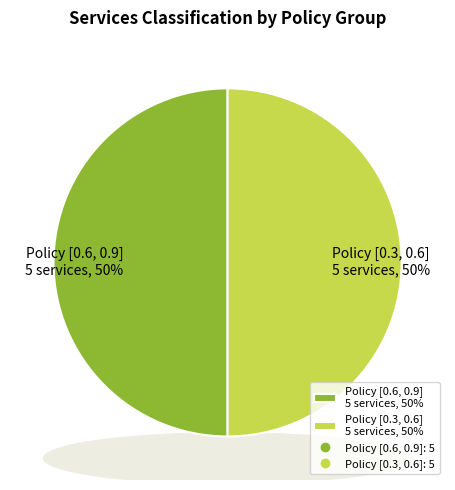

Is it true that service5-service9 (policy [0.3,0.6]) is 68% of the pie?

False